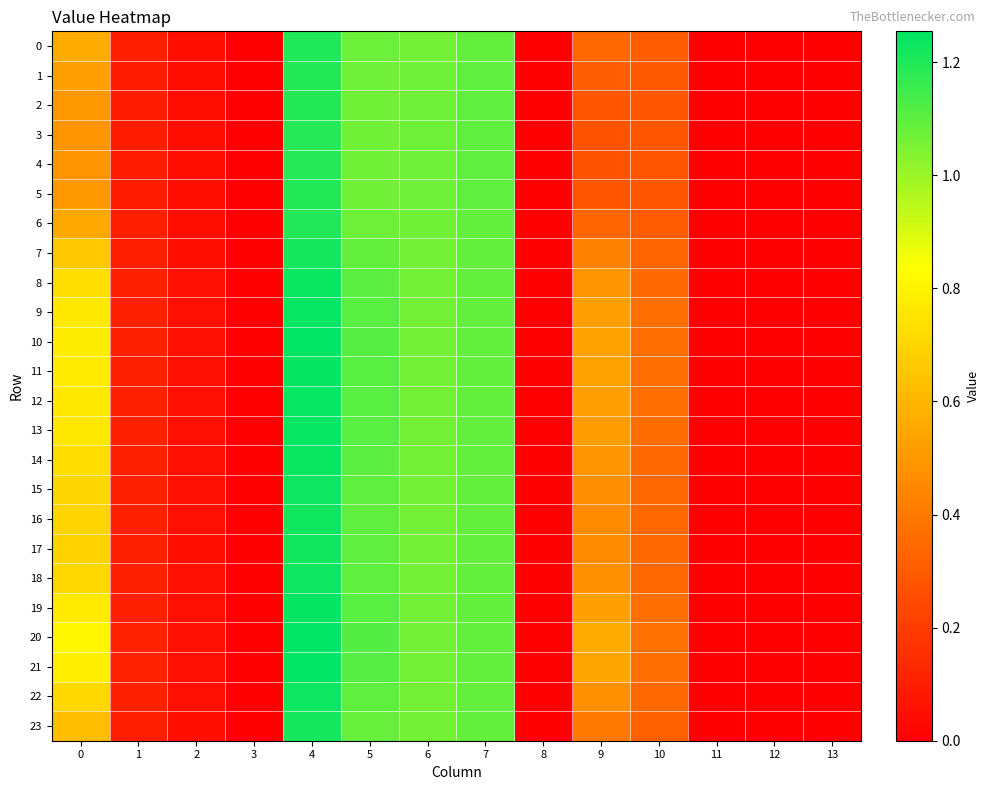

At how many categories does at least one series exceed 1?

4